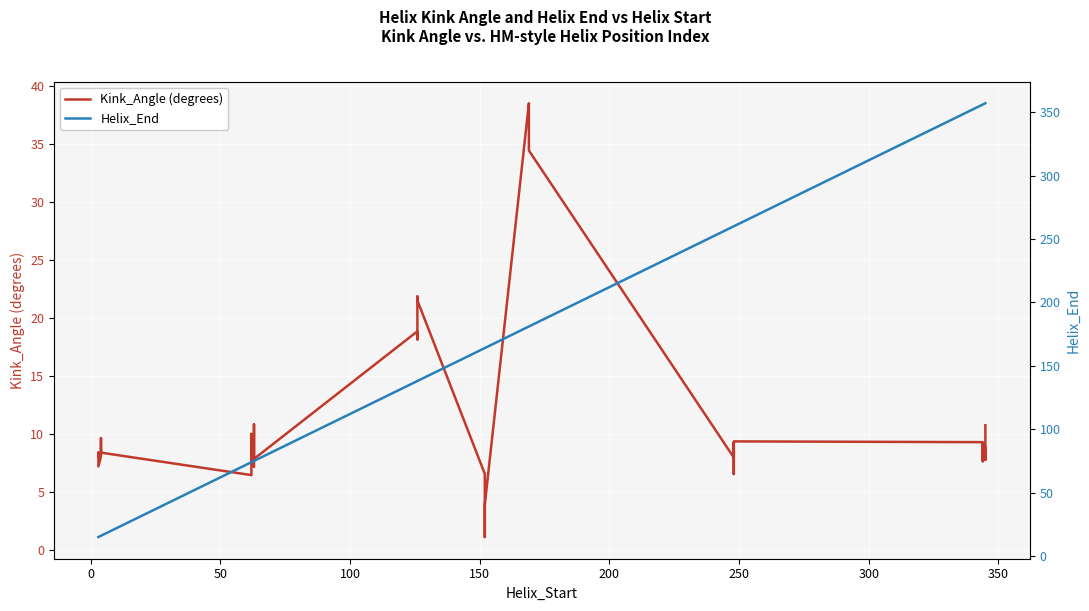

Count the number of data series in this chart.

2